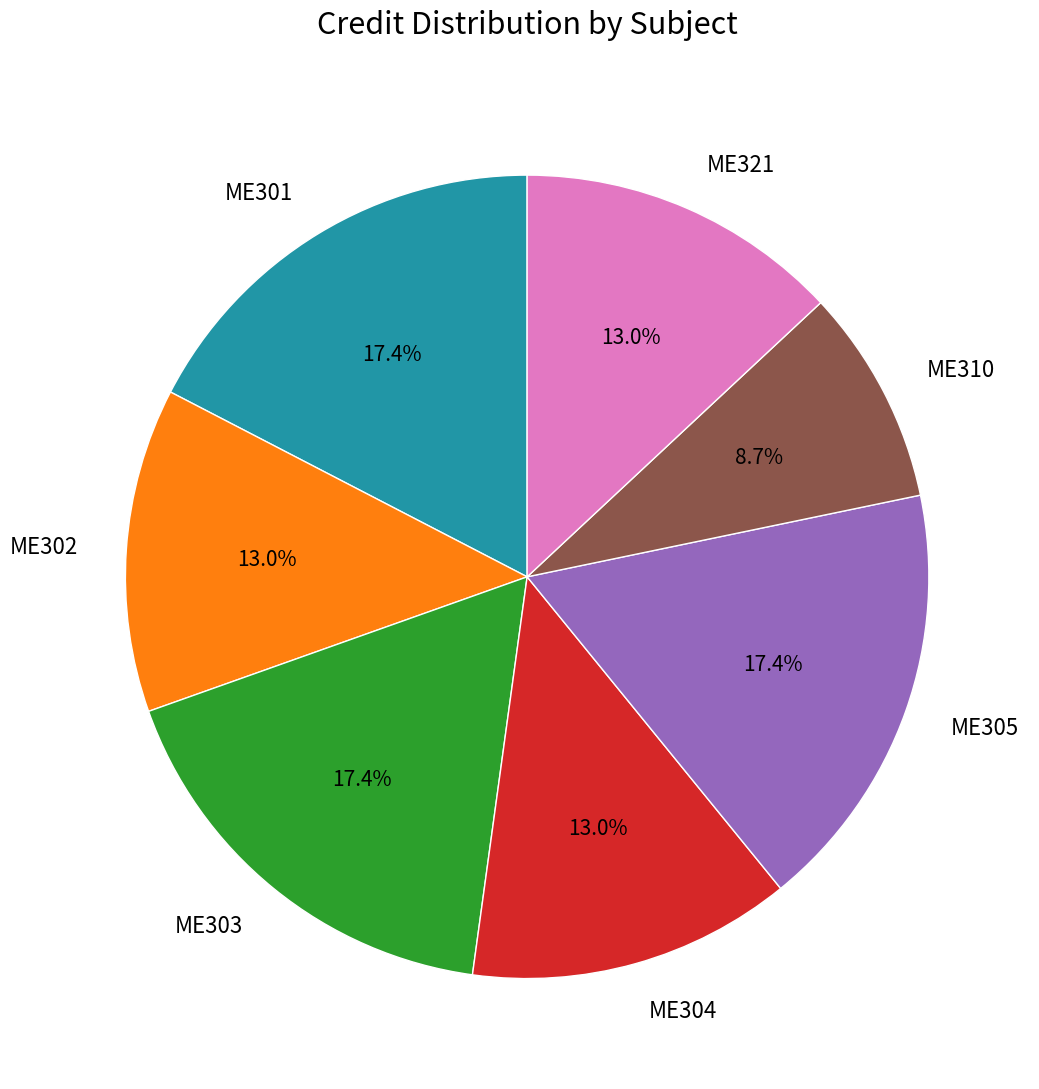

To the nearest percent, what portion does ME304 represent?

13%